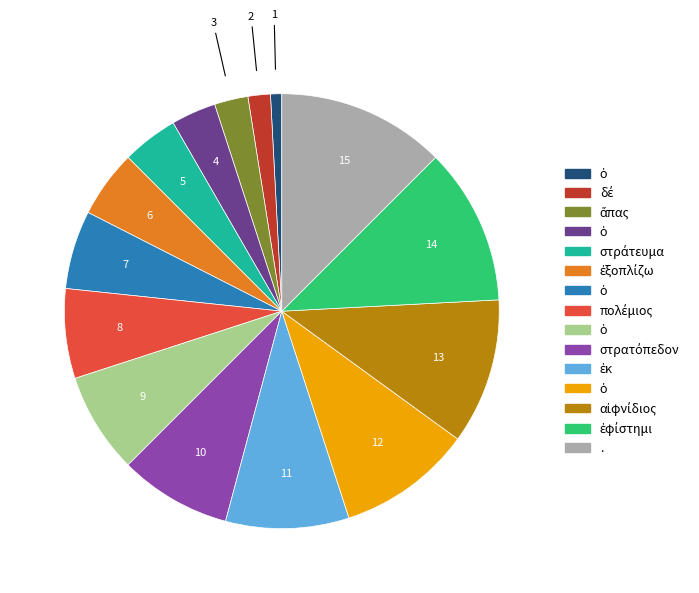

Is there any slice that represents more than half of the pie?

No